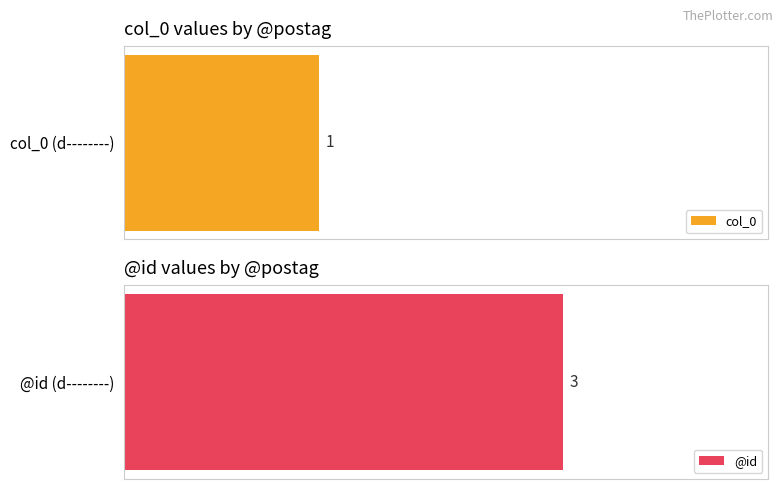

Which series has the largest total across all categories?

@id